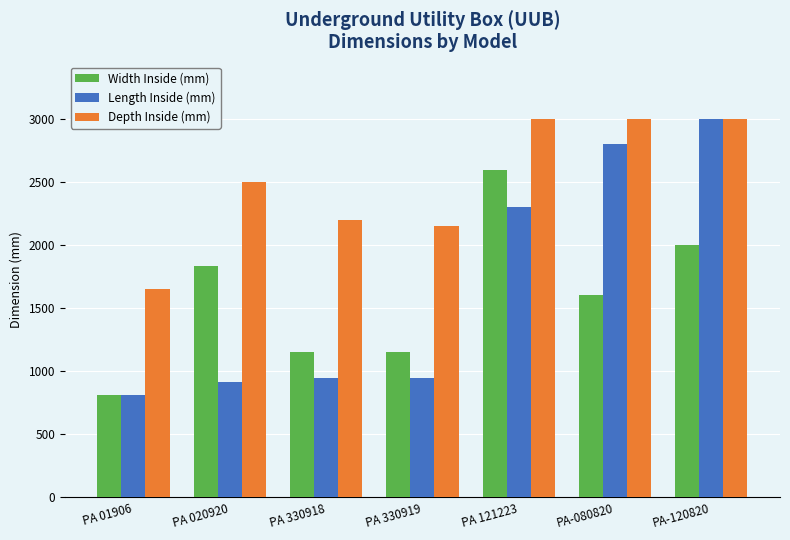

Reading left to right, what are all the values shown in this chart?

Width Inside (mm): 815	1830	1150	1150	2590	1600	2000
Length Inside (mm): 815	915	950	950	2300	2800	3000
Depth Inside (mm): 1650	2500	2200	2150	3000	3000	3000